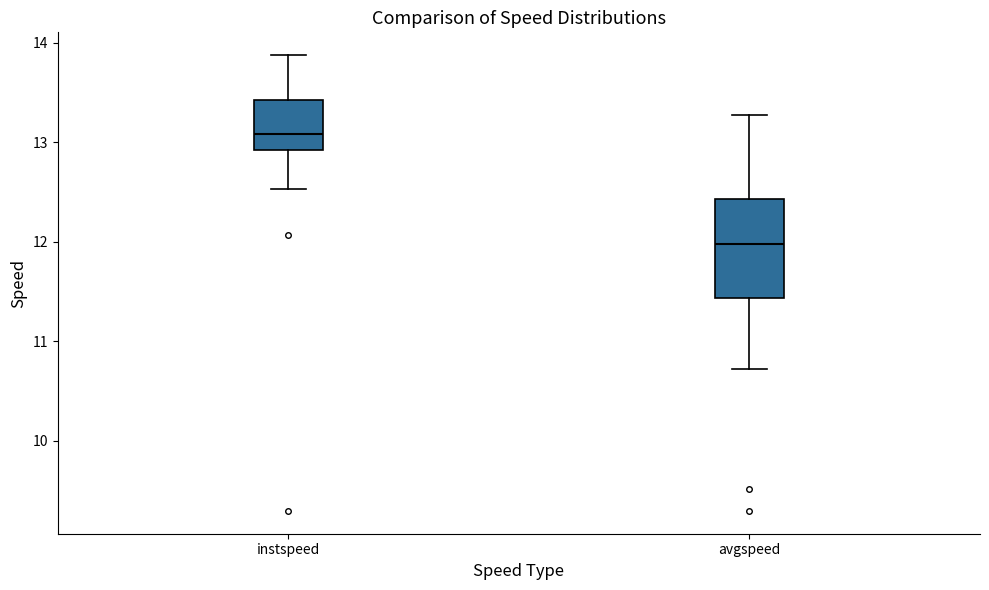

Which box's median line is the lowest?

avgspeed